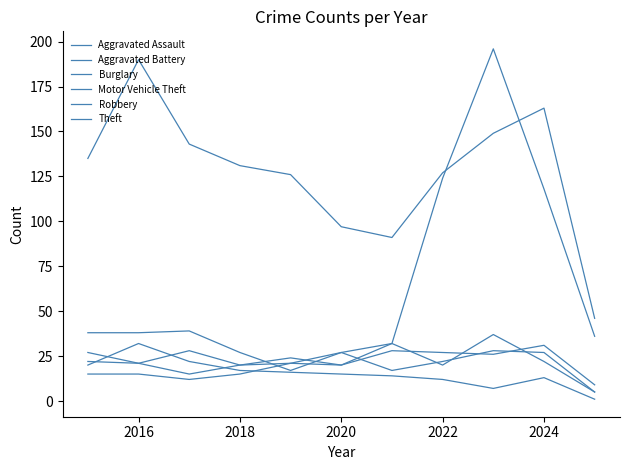

Is this an area chart (filled region under the line)?

No